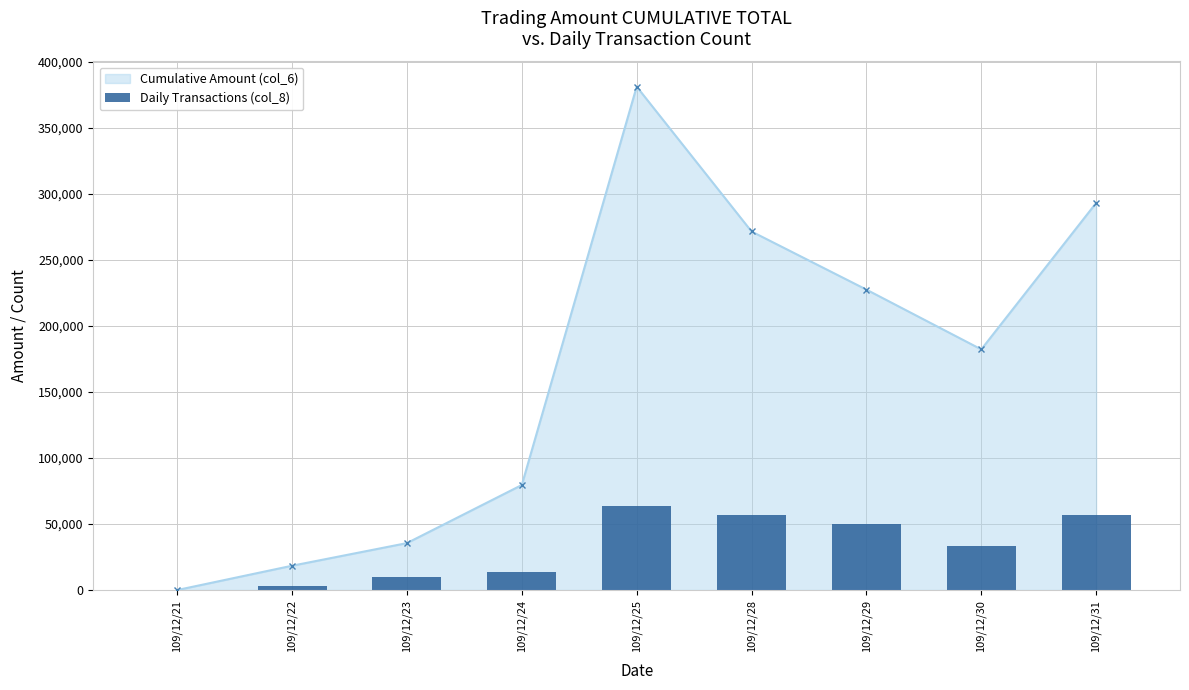

True or false: the data shows 92578.8 at 109/12/31.

False